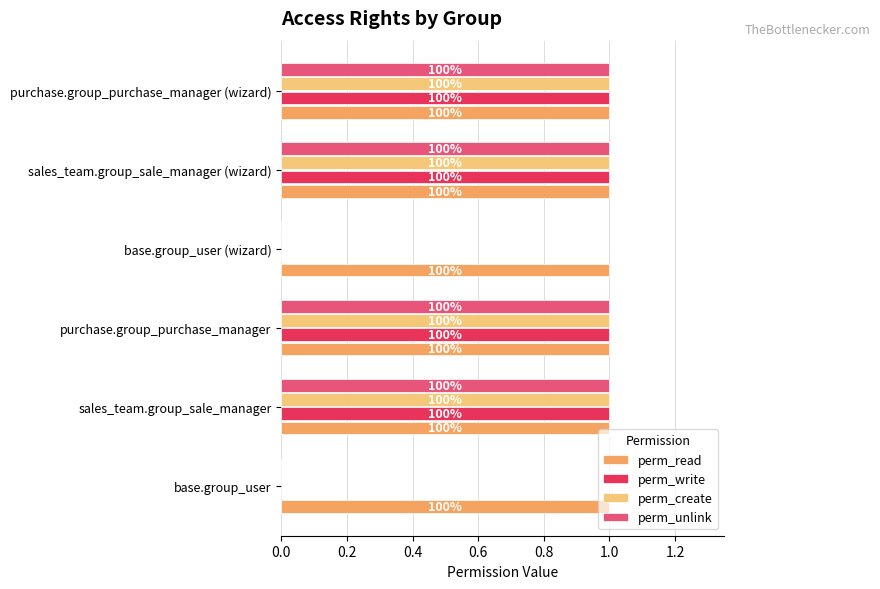

What are all the series names shown in the legend?

perm_read, perm_write, perm_create, perm_unlink